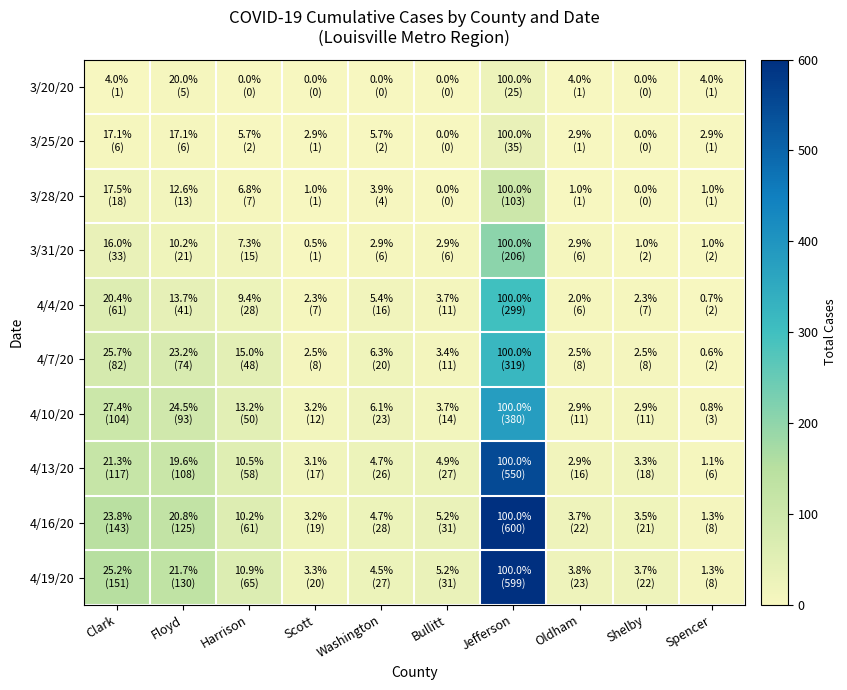

What is the greatest value displayed?

600